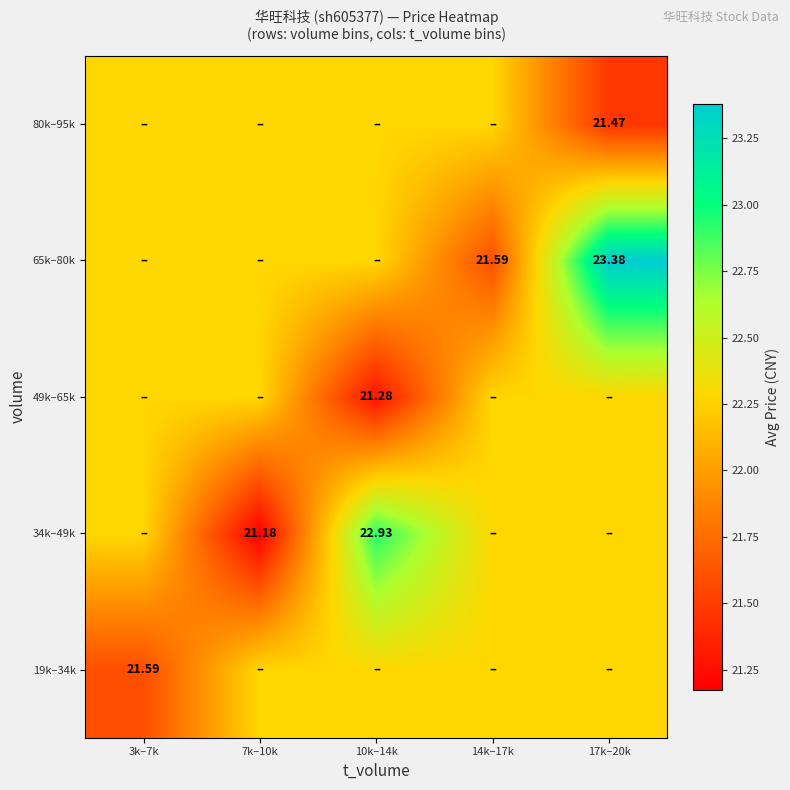

At which category is the sum across all series the highest?

17k–20k